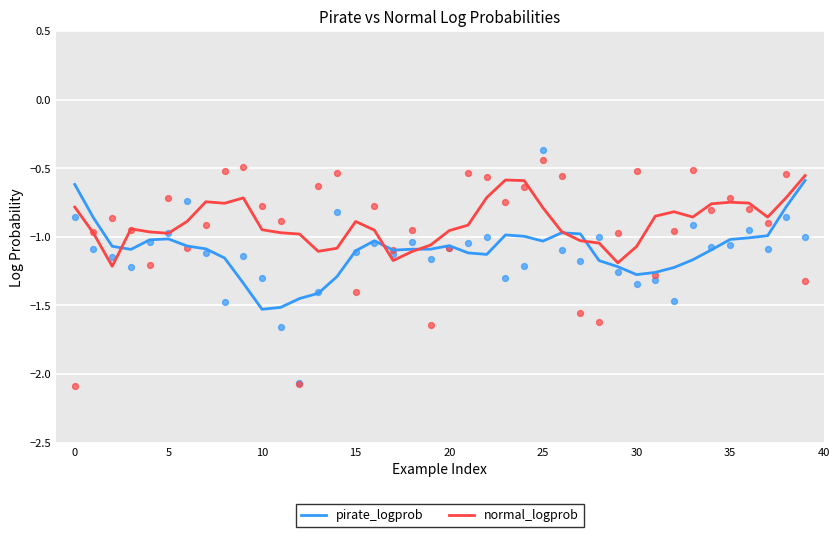

Which series has the largest total across all categories?

normal_logprob